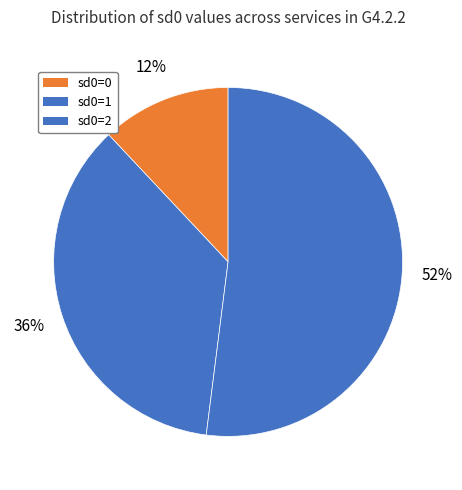

How many segments does this pie chart have?

3